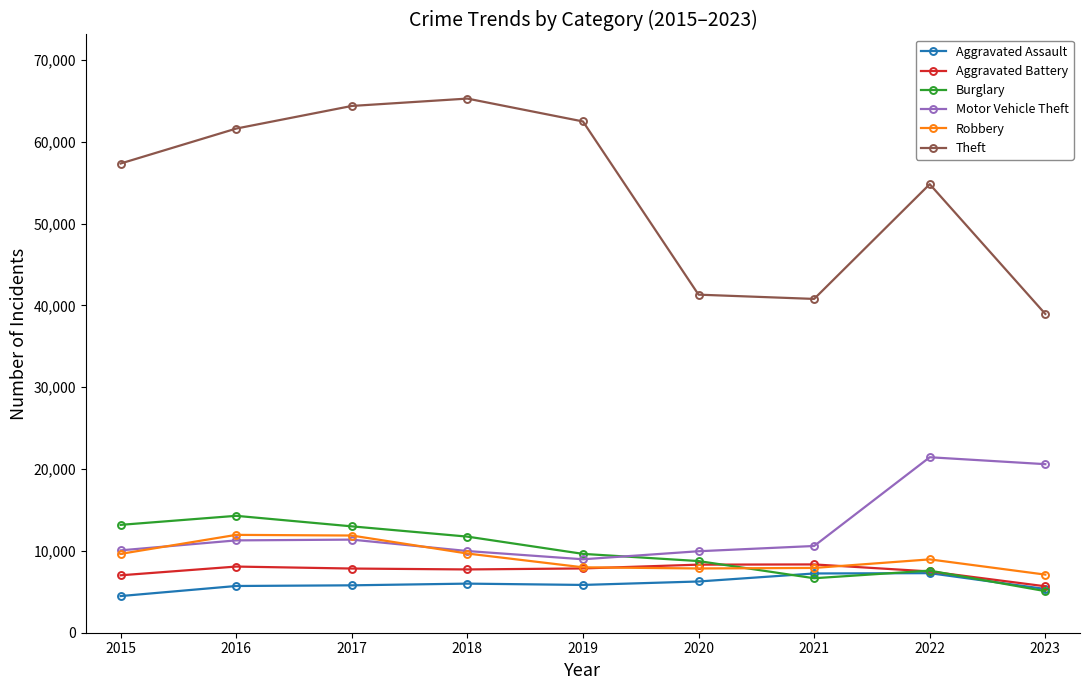

What is the value of the Aggravated Assault point at the 9th from the left?

5346